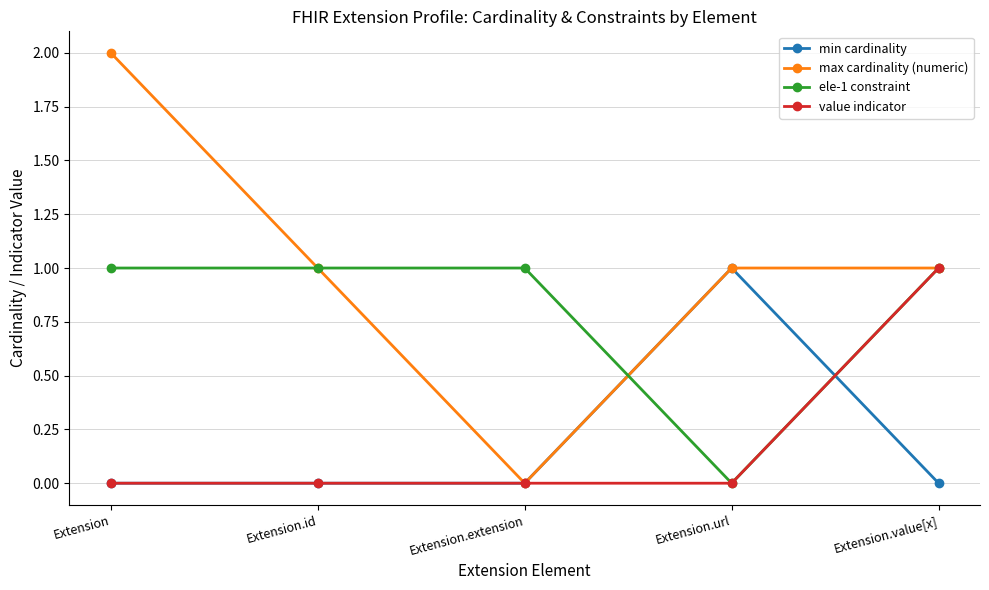

How many intersections are there between min cardinality and ele-1 constraint?

2